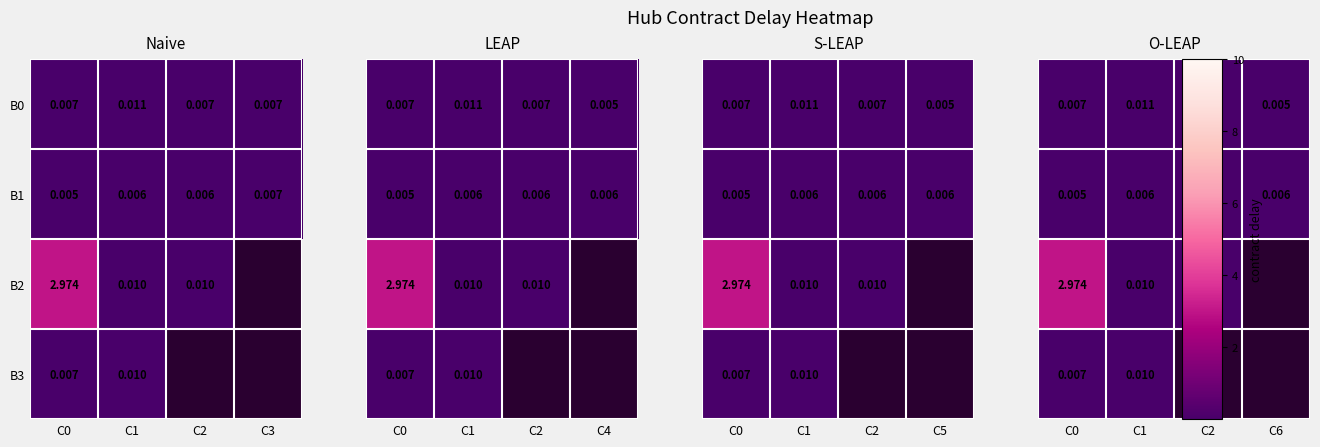

Is the value of B2 at C1 greater than the value of B1 at C1?

Yes